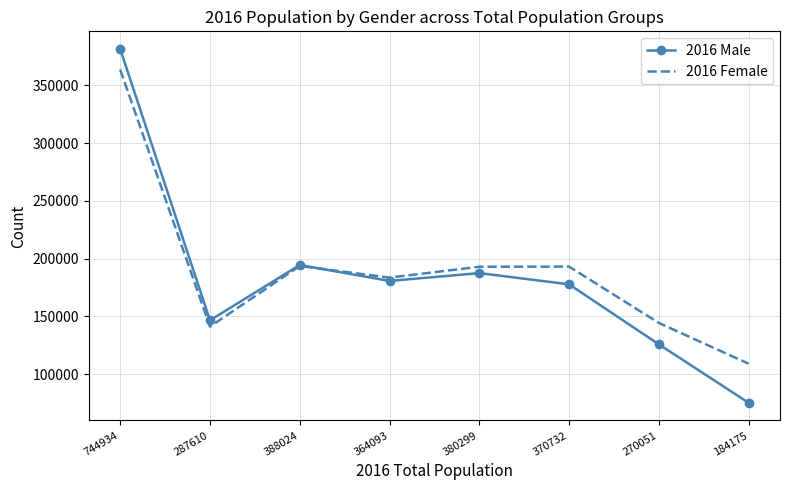

At which label does 2016 Male reach its minimum?

184175